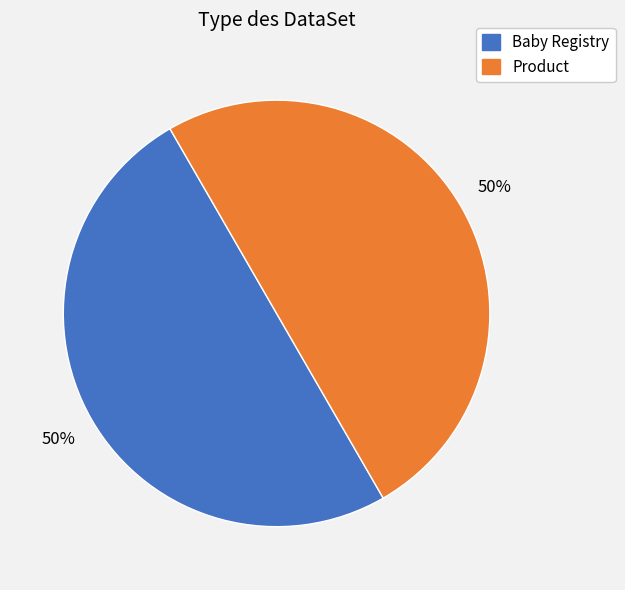

Is it true that Product is 65% of the pie?

False